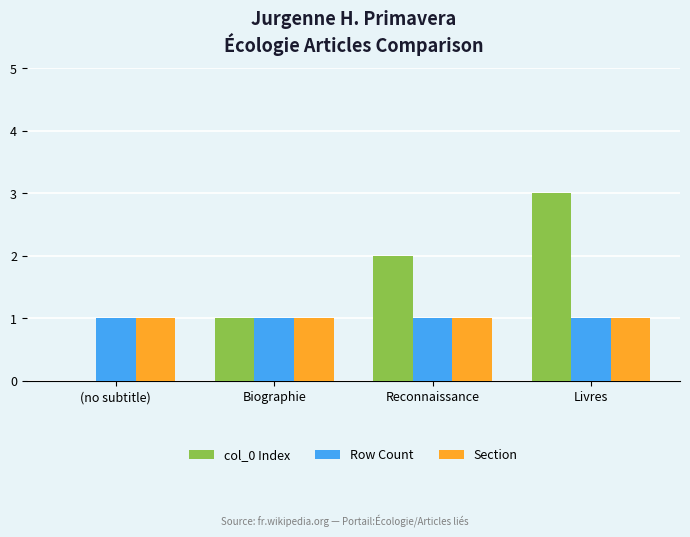

Are the bars horizontal?

No